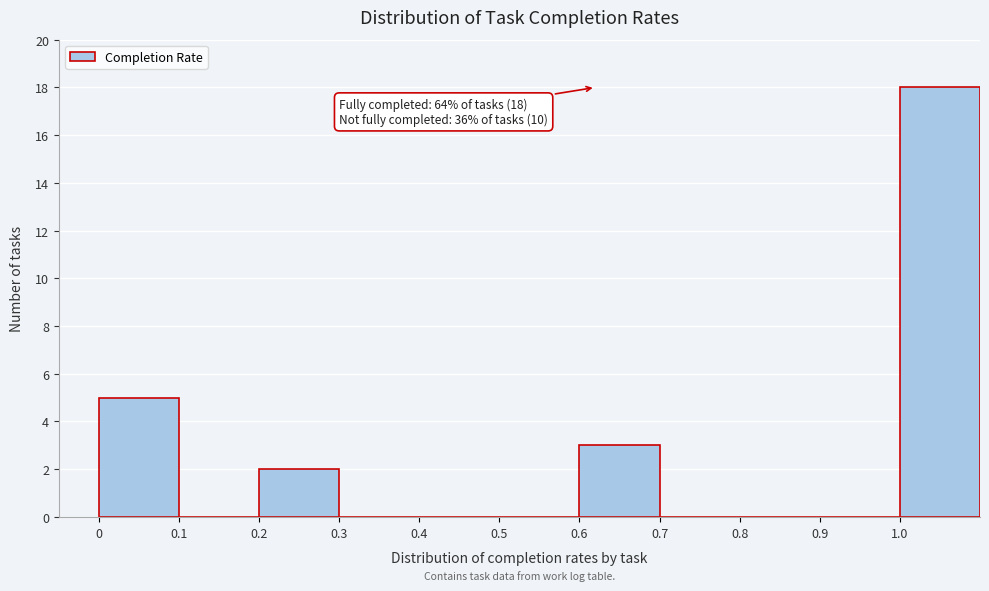

Over which range of the x-axis is the bar tallest?

1.0 to 1.1